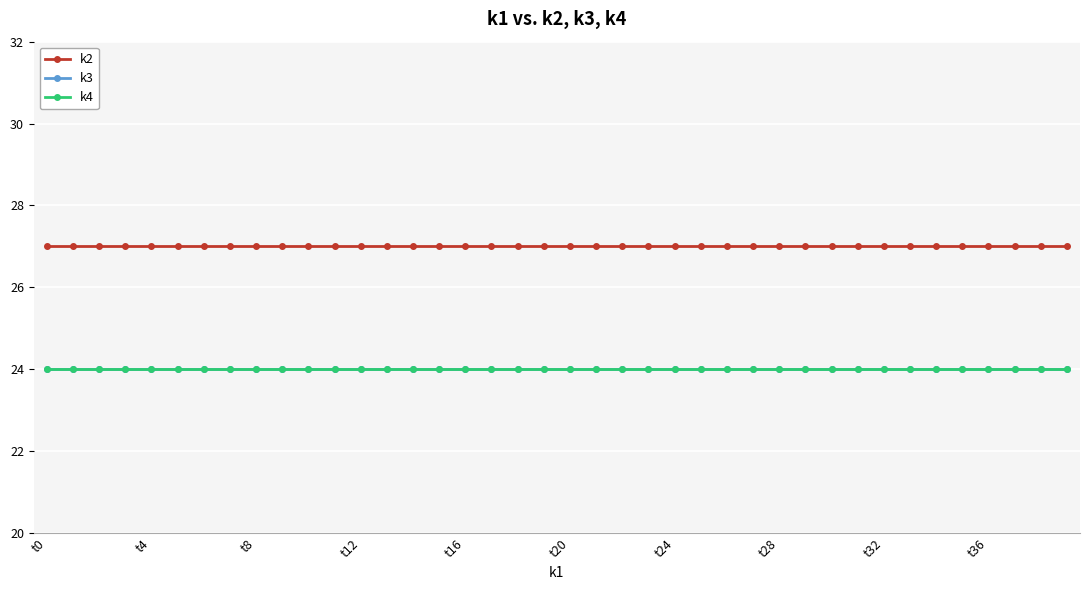

Is this an area chart (filled region under the line)?

No